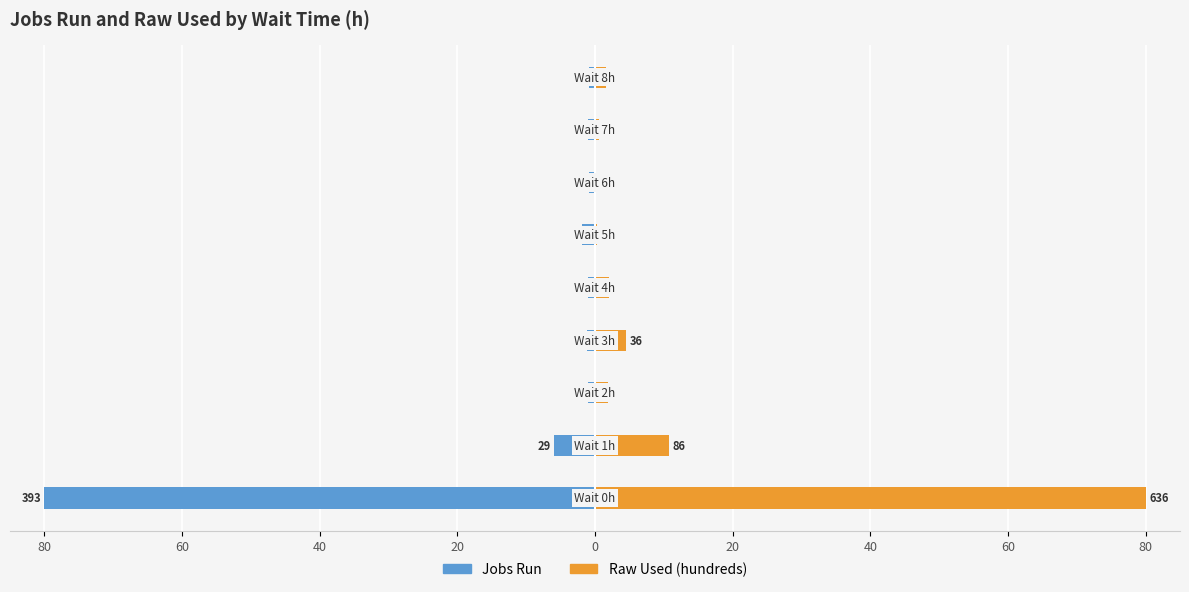

Reading left to right, list all the values displayed in this chart.

Jobs Run: -80.0	-5.9	-1.0	-1.2	-1.0	-1.8	-0.8	-1.0	-0.8
Raw Used (hundreds): 80.0	10.8	1.9	4.5	2.1	0.3	0.2	0.6	1.6